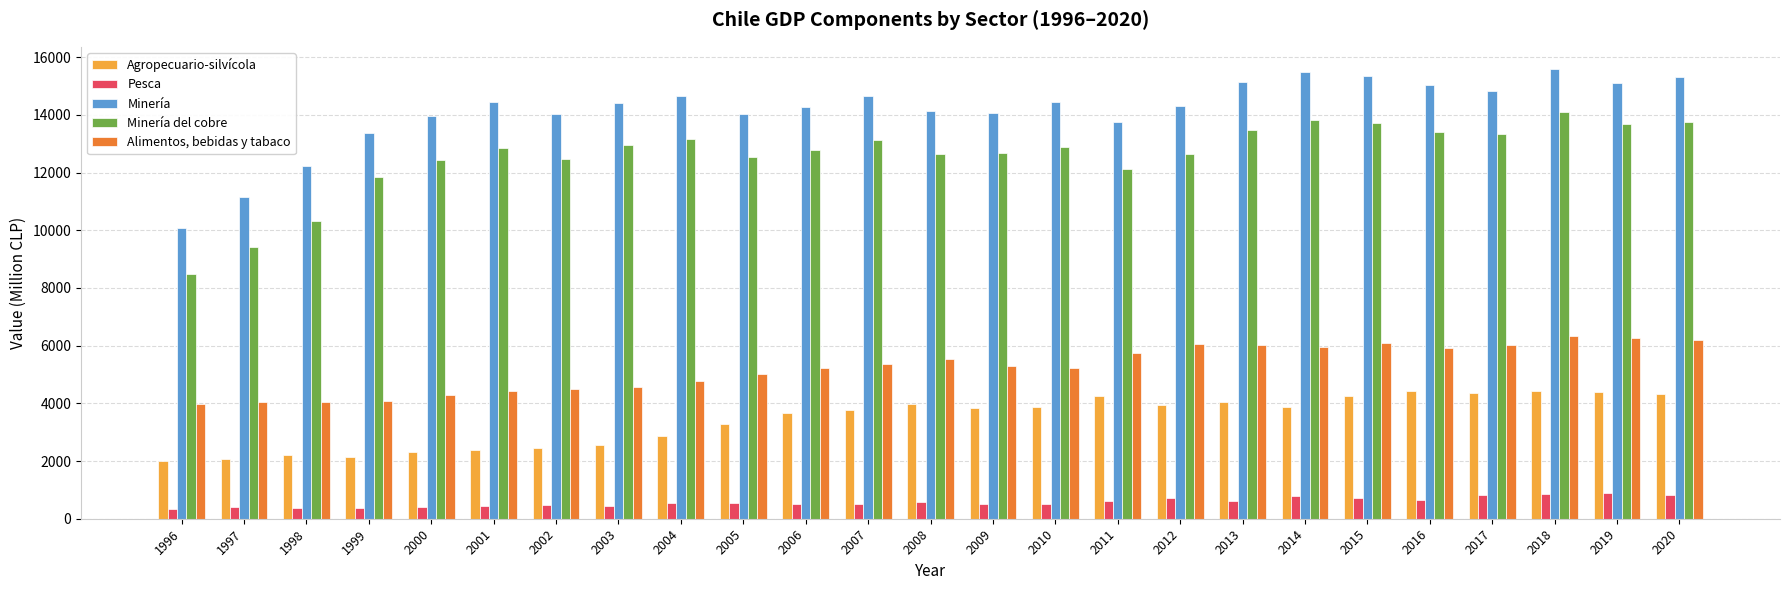

Rank the series at 2001 from lowest to highest value.

Pesca, Agropecuario-silvícola, Alimentos, bebidas y tabaco, Minería del cobre, Minería